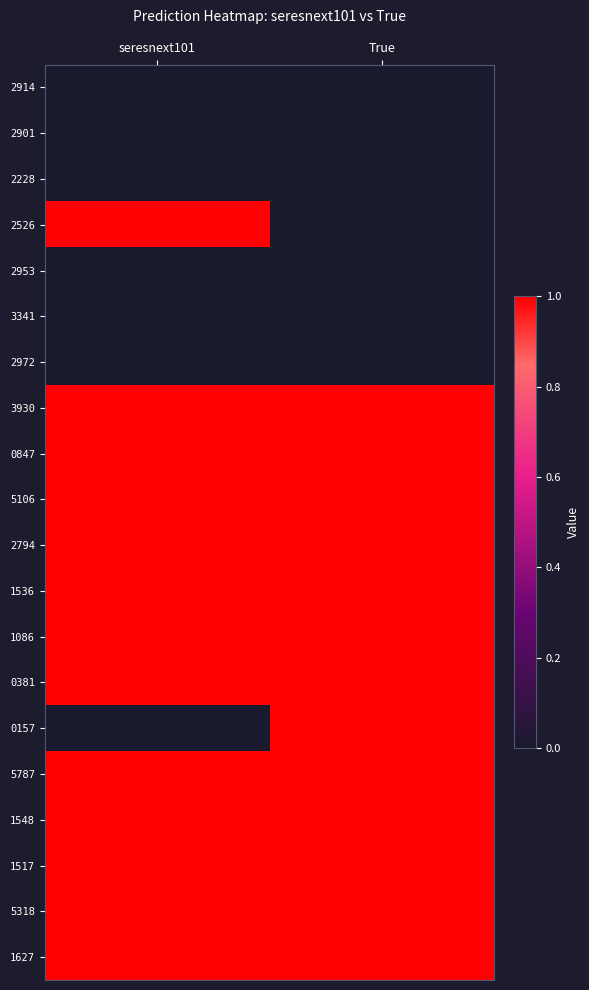

How many data points does each series have?

2